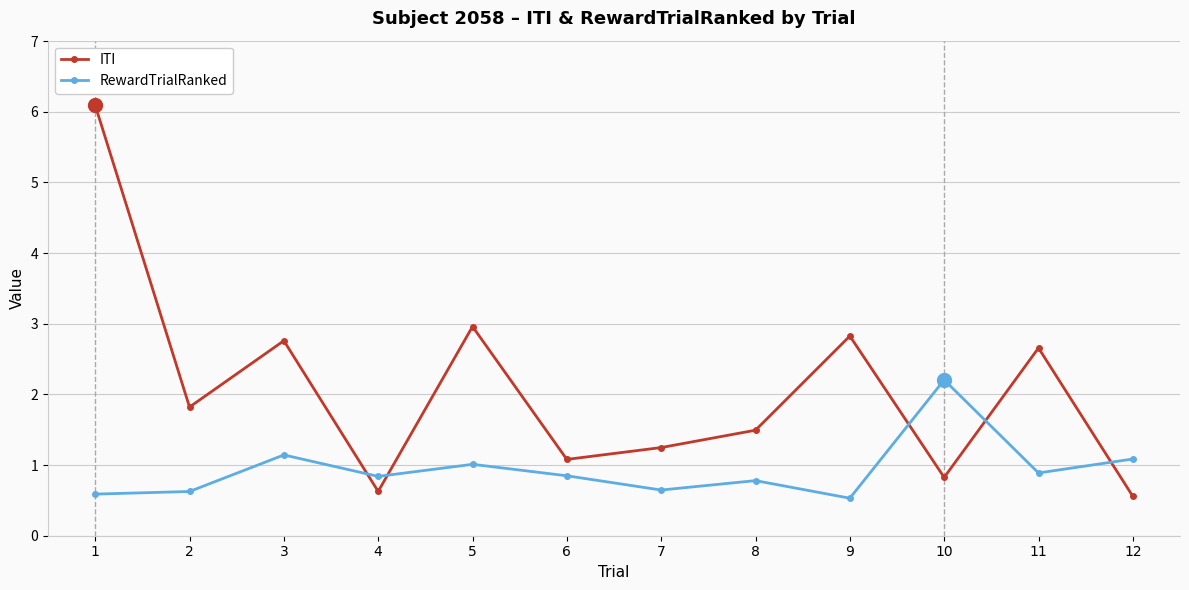

Which label corresponds to the largest value in the chart?

1